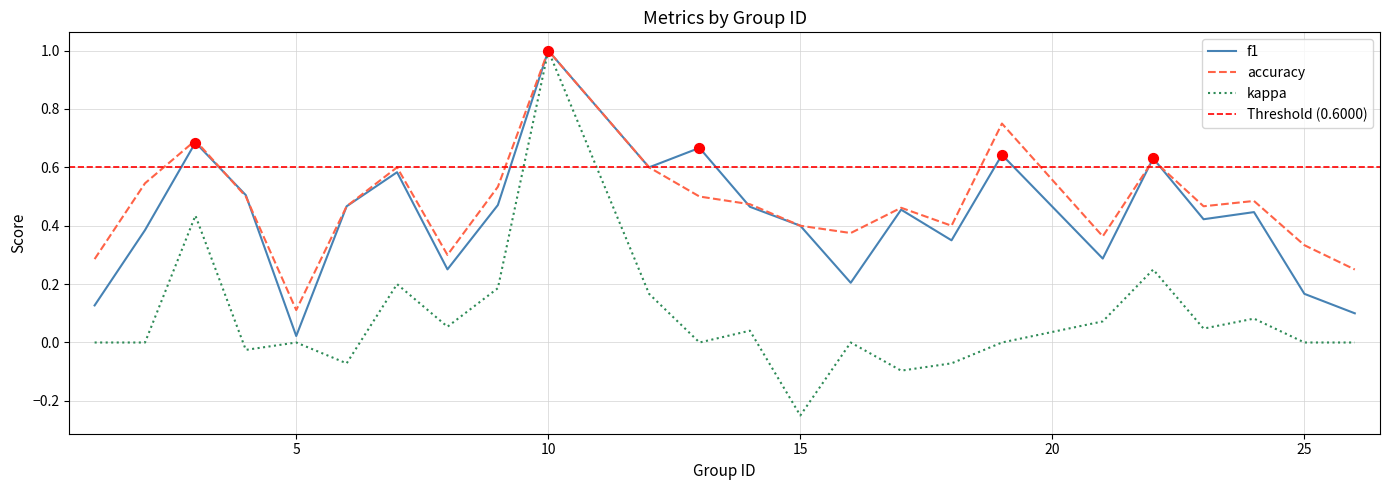

At how many categories does at least one series exceed 0?

24